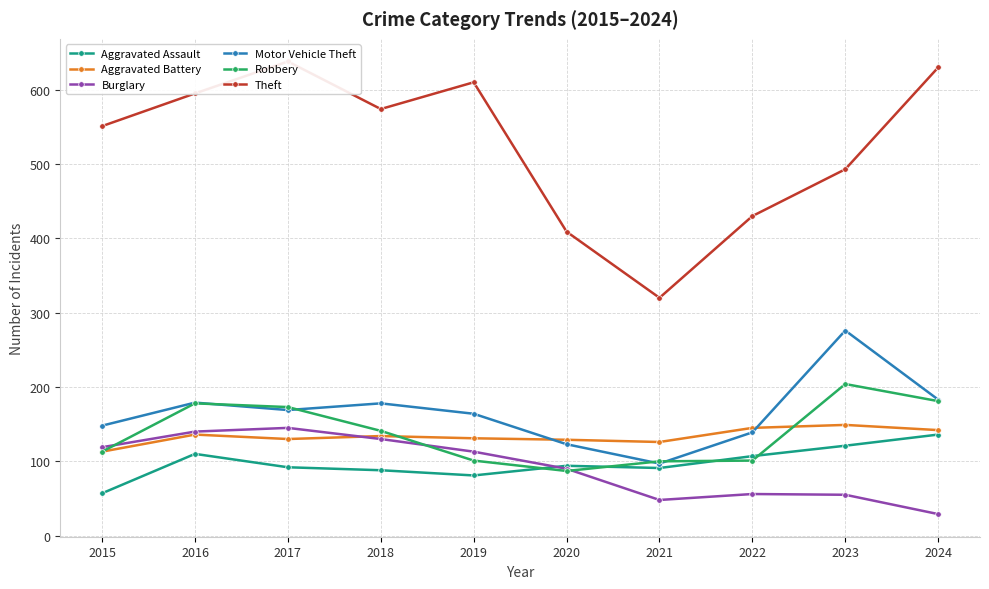

At which label is Robbery closest to 145?

2018